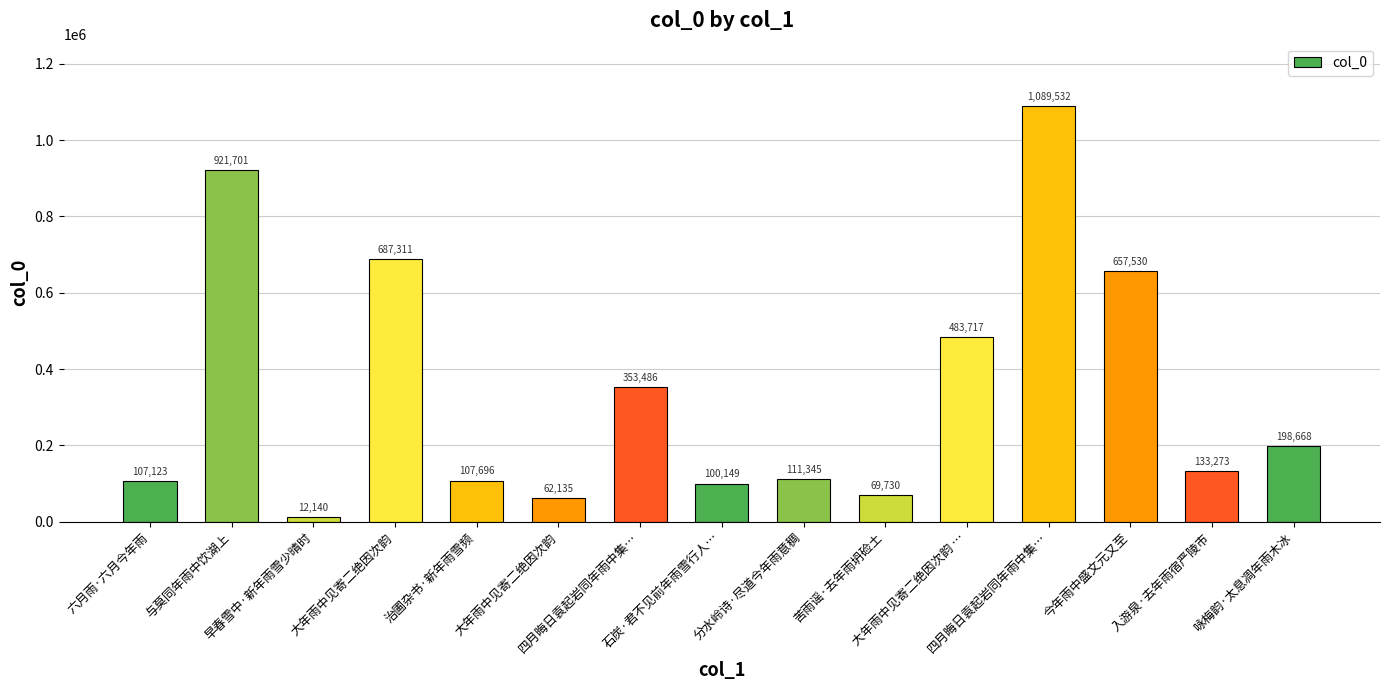

How many data points are less than 133273?

7